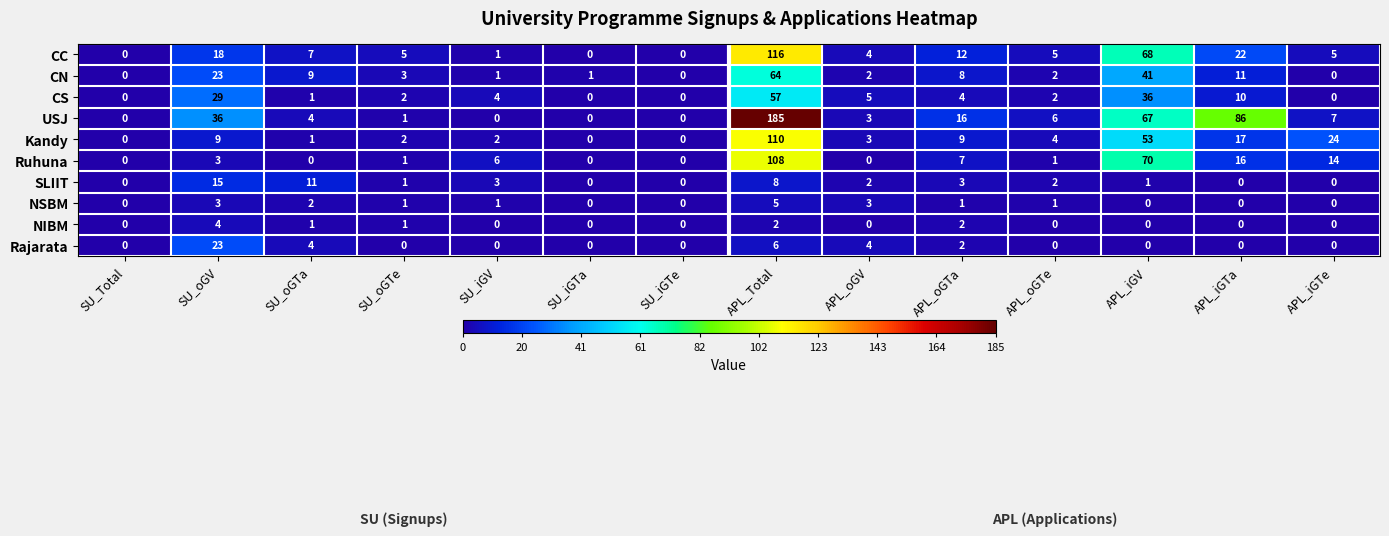

Which series has the widest spread of values?

USJ